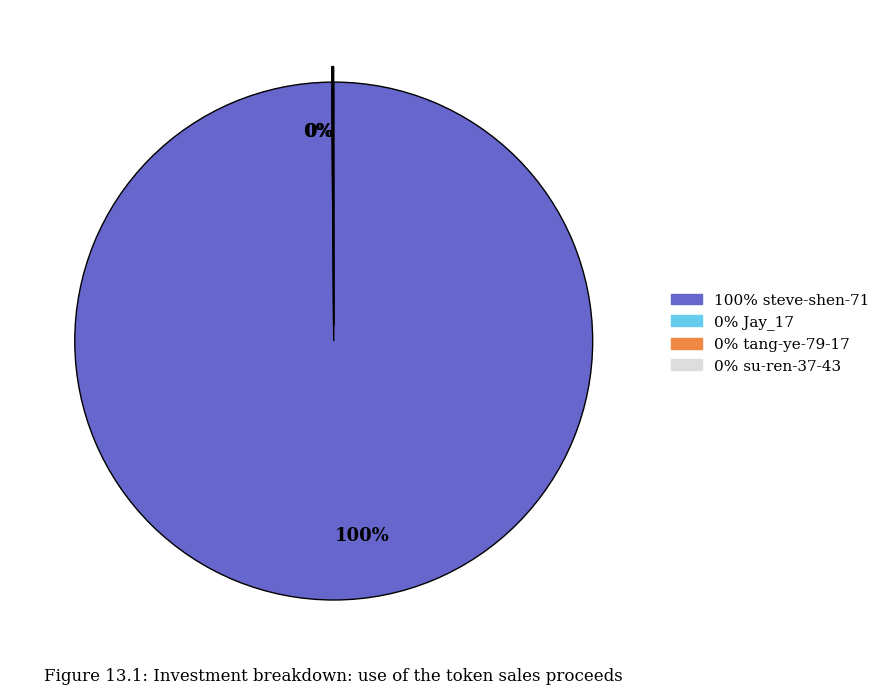

To the nearest percent, what is the average slice percentage?

33%